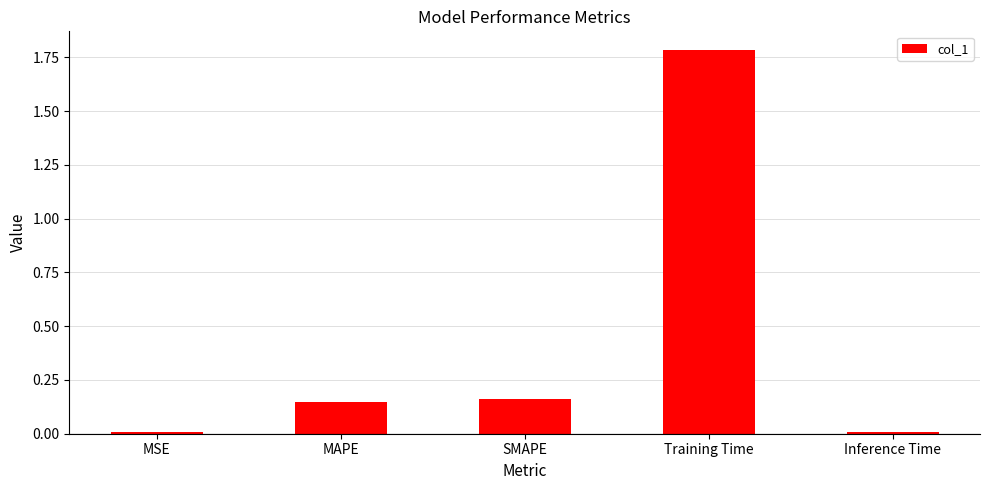

What is the label of the 1st bar from the left?

MSE